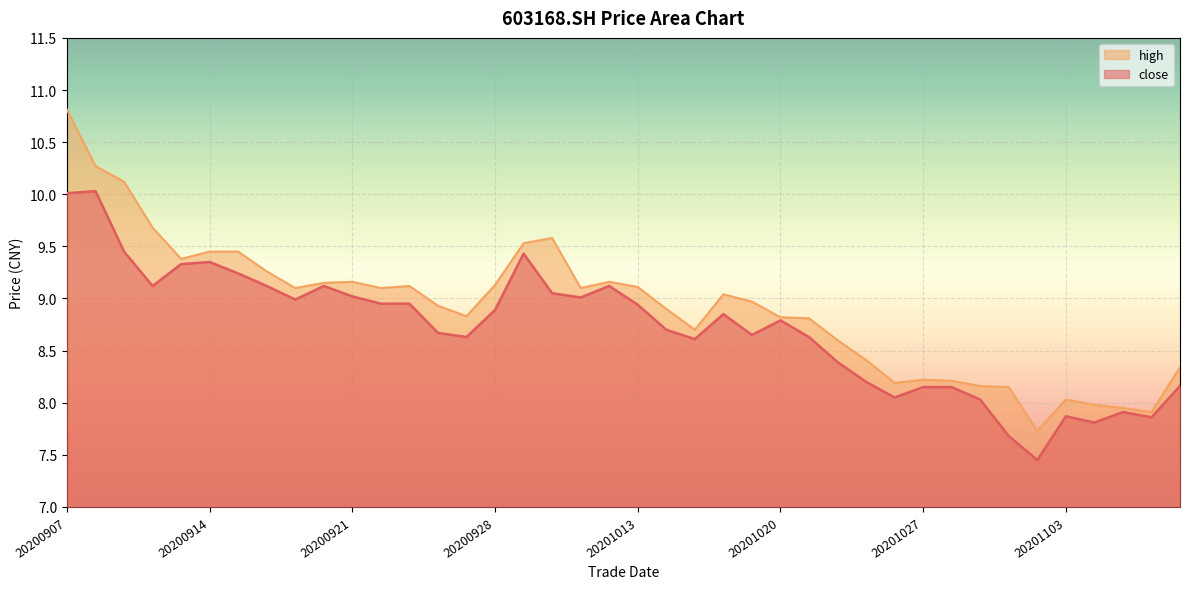

Where is the first local minimum for close?

20200910